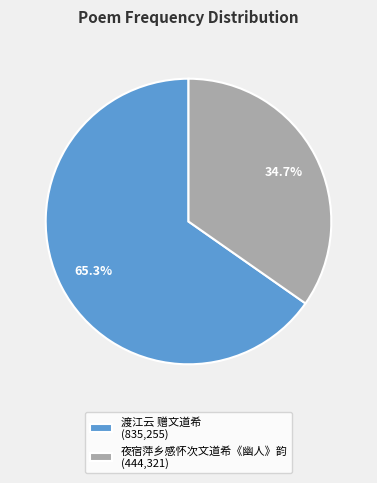

What percentage is the 夜宿萍乡感怀次文道希《幽人》韵 slice, to the nearest percent?

35%